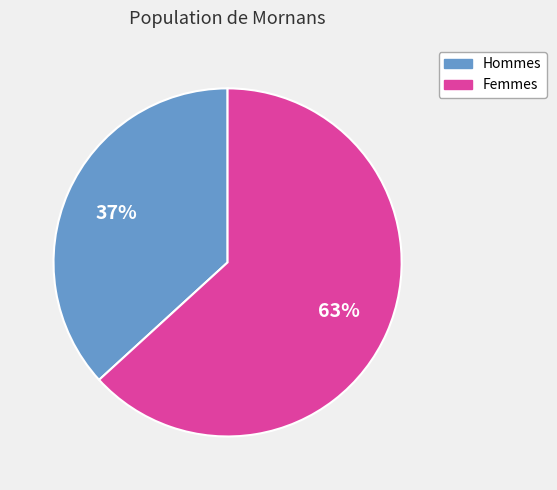

How many slices are in this pie chart?

2